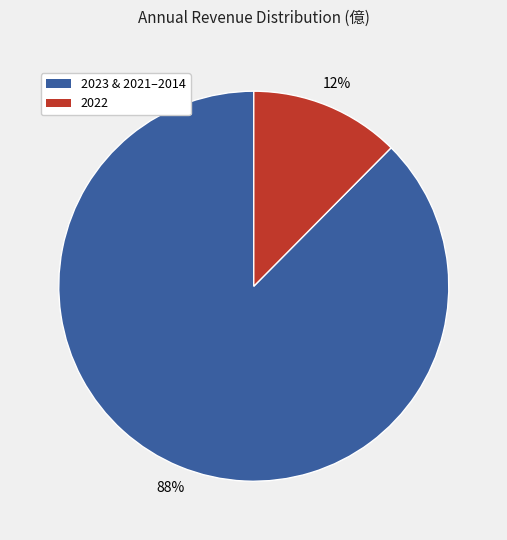

To the nearest percent, what is the average slice percentage?

50%